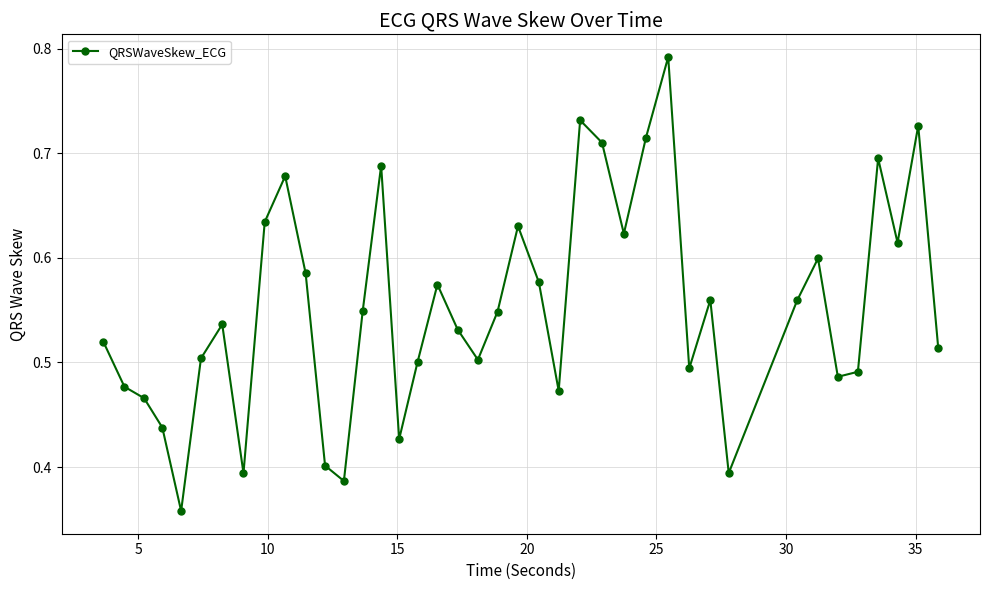

What is the difference between the second highest and second lowest values?

0.3